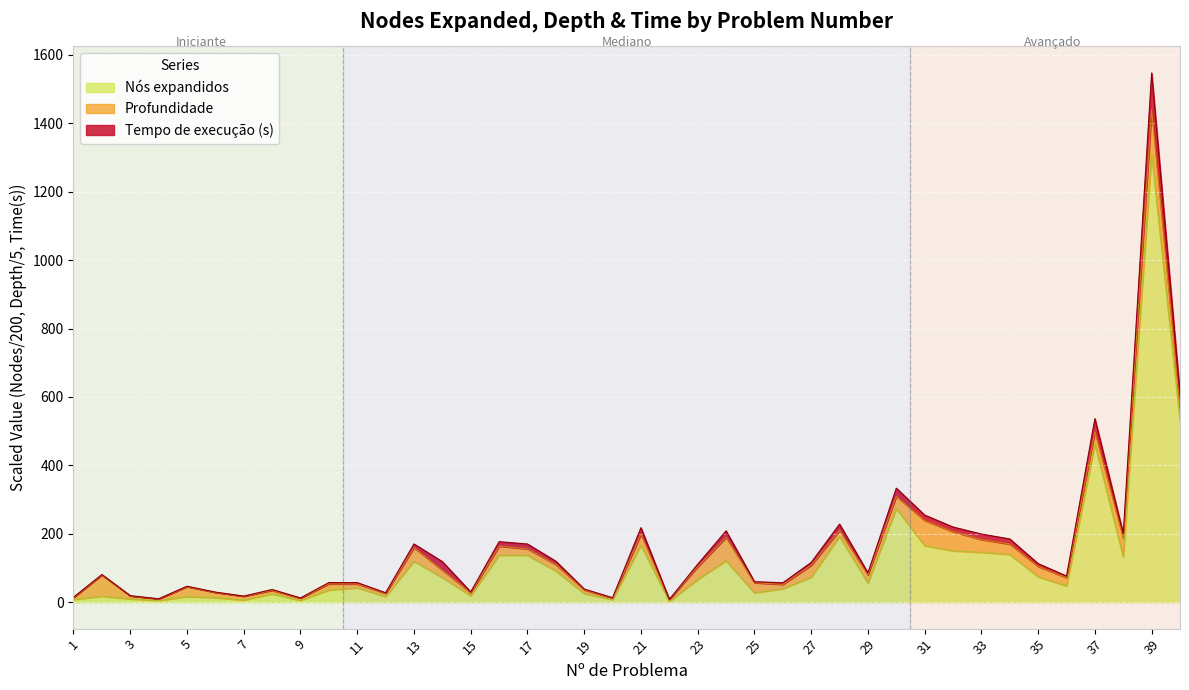

What are all the series names shown in the legend?

Nós expandidos, Profundidade, Tempo de execução (s)